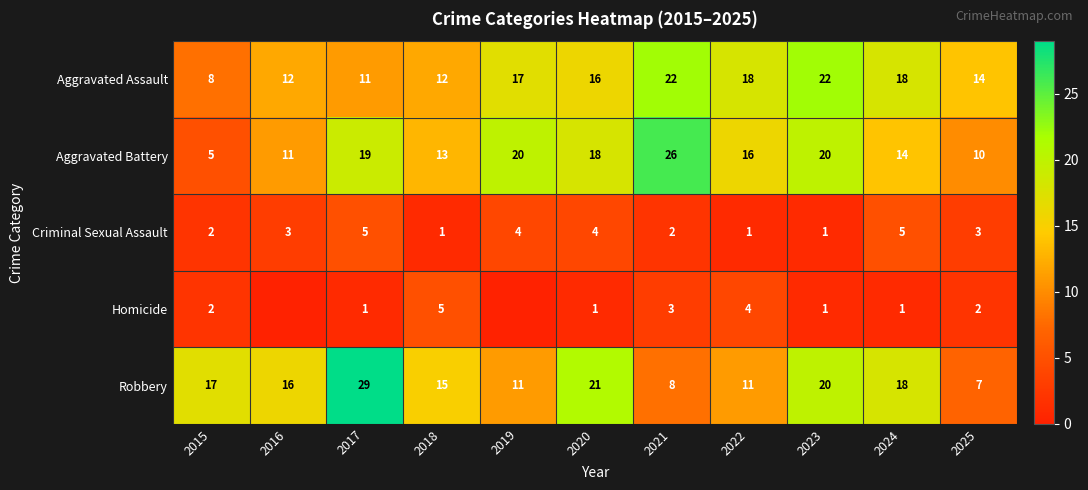

Is it true that Aggravated Battery equals 3 at 2015?

False